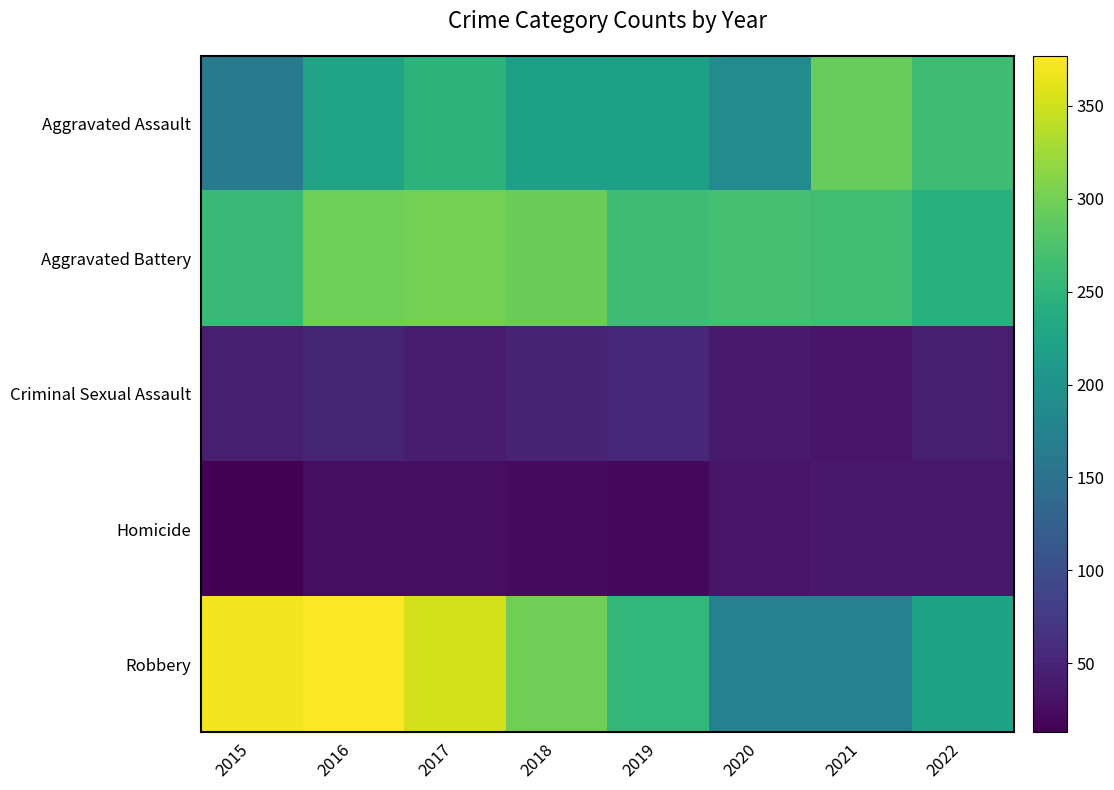

Reading left to right, what are all the values shown in this chart?

Aggravated Assault: 2015=163	2016=225	2017=248	2018=219	2019=220	2020=189	2021=292	2022=264
Aggravated Battery: 2015=258	2016=297	2017=301	2018=295	2019=264	2020=268	2021=266	2022=243
Criminal Sexual Assault: 2015=43	2016=50	2017=41	2018=49	2019=53	2020=39	2021=33	2022=43
Homicide: 2015=13	2016=27	2017=27	2018=23	2019=21	2020=33	2021=38	2022=36
Robbery: 2015=370	2016=377	2017=354	2018=298	2019=254	2020=172	2021=171	2022=224